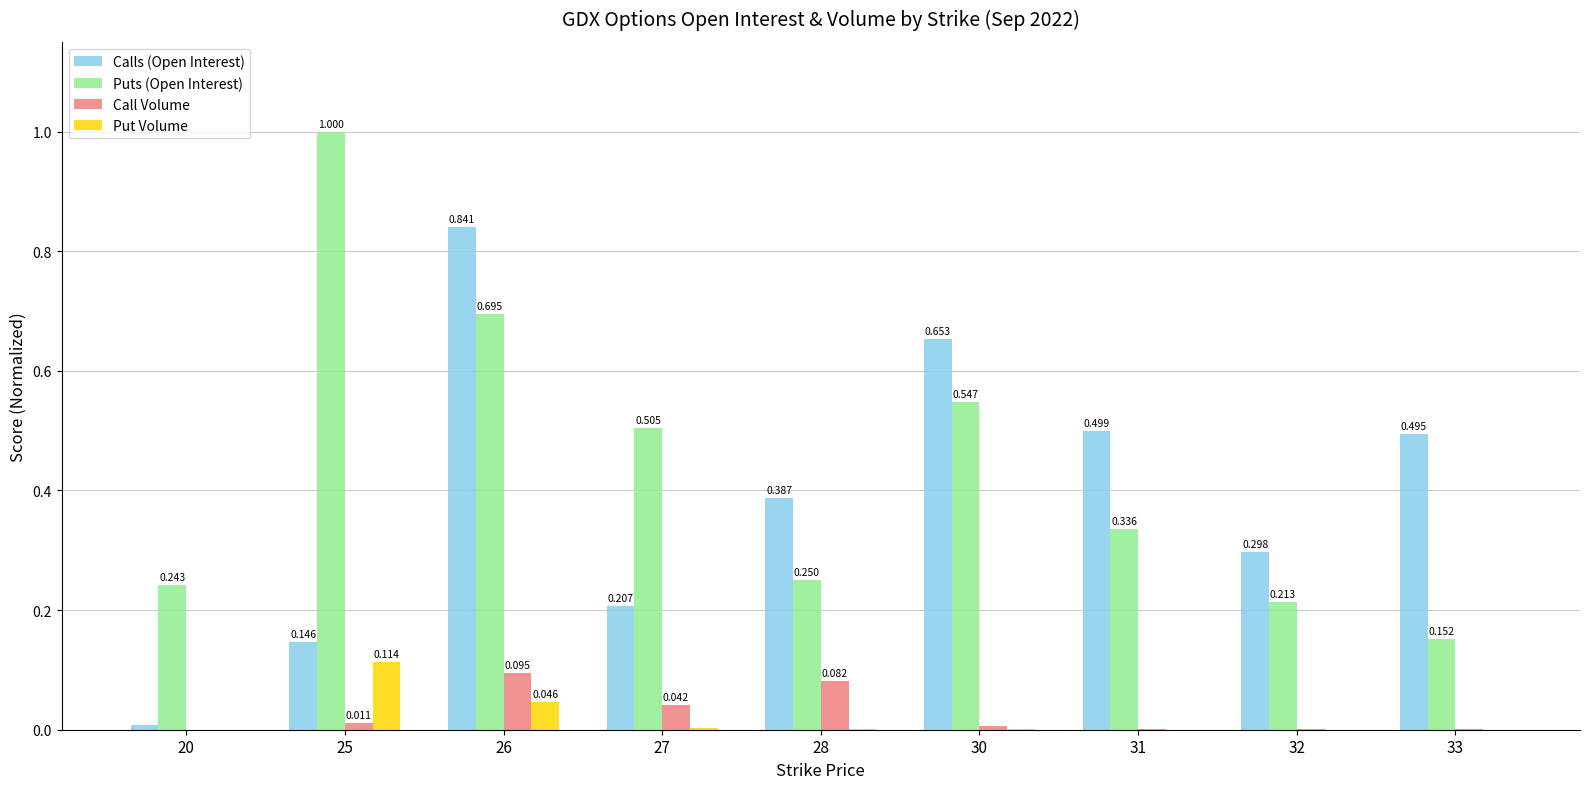

Which series has the largest total across all categories?

Puts (Open Interest)